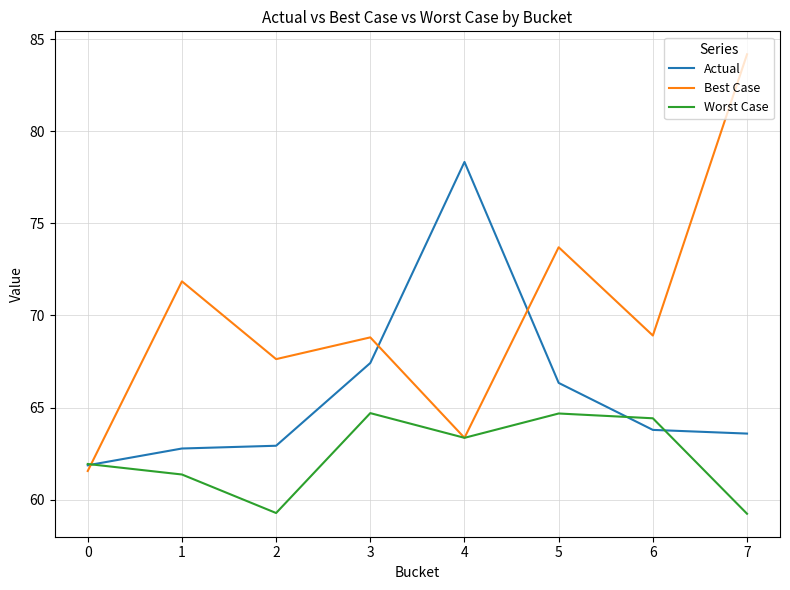

What is the total value across all series at 1?

196.0